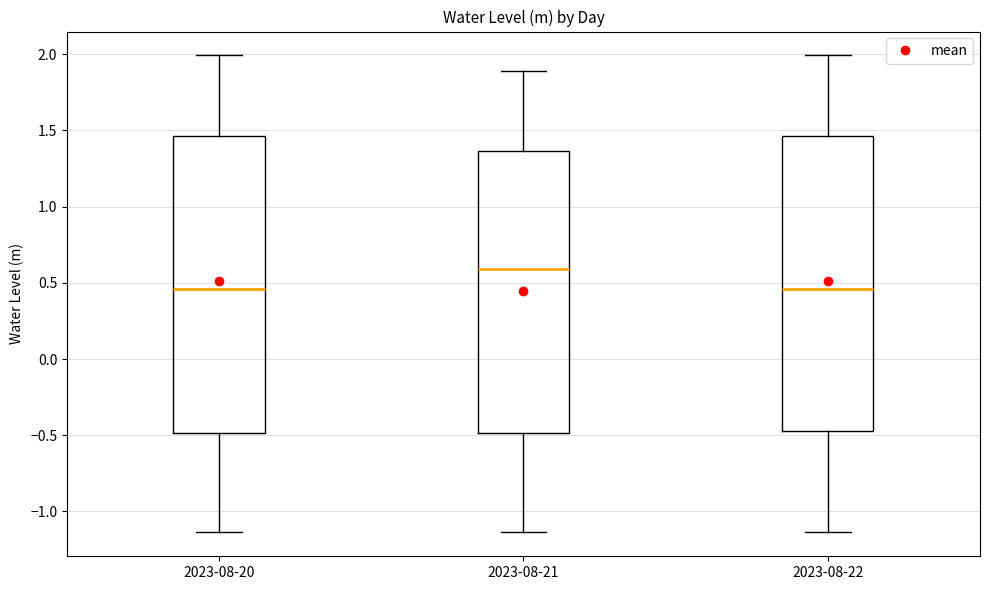

Reading left to right, transcribe this box plot: for each box, give where its median line is, the range the box spans, and where its two whiskers end, as read against the y-axis. The values are not printed on the chart, so give them approximately, as read against the axis.

2023-08-20: median 0.45, box -0.50 to 1.45, whiskers -1.15 to 2.00
2023-08-21: median 0.60, box -0.50 to 1.35, whiskers -1.15 to 1.90
2023-08-22: median 0.45, box -0.45 to 1.45, whiskers -1.15 to 2.00